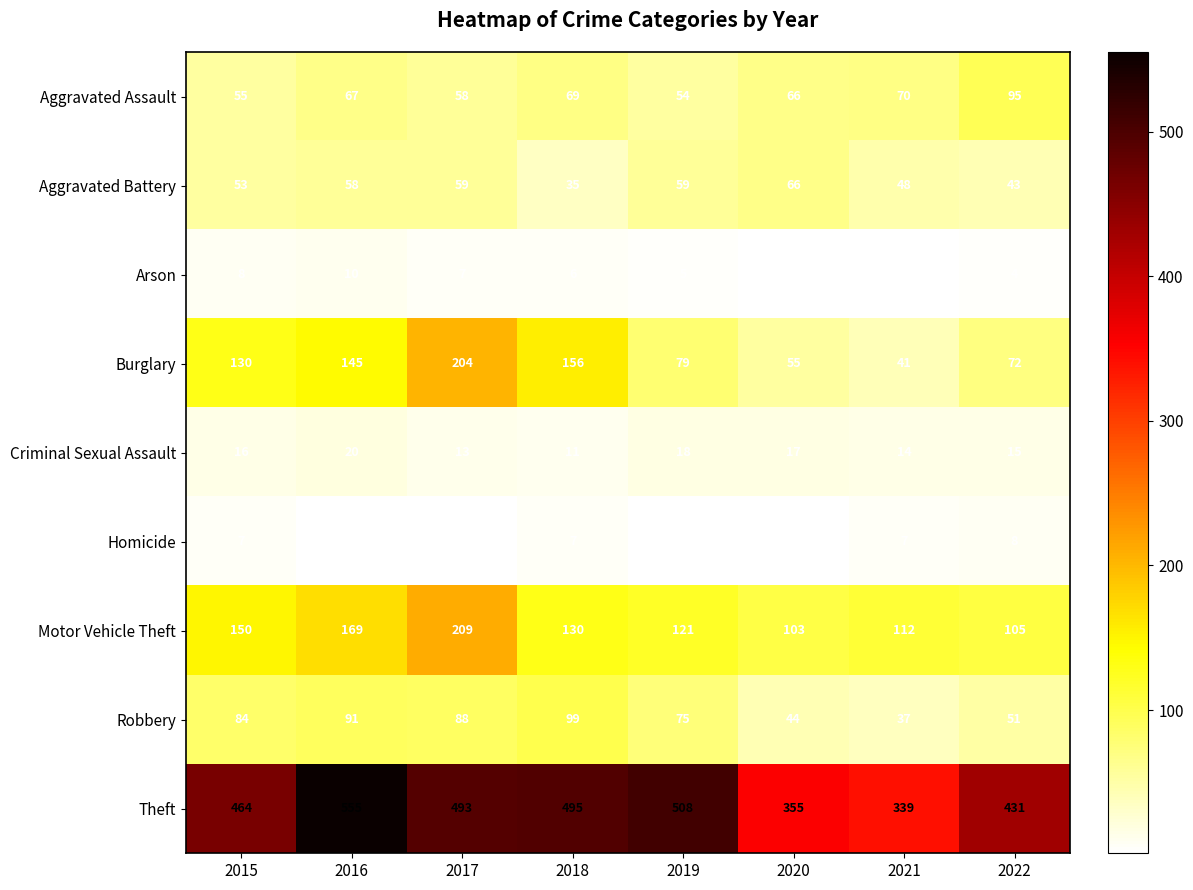

At which category is the sum across all series the highest?

2017